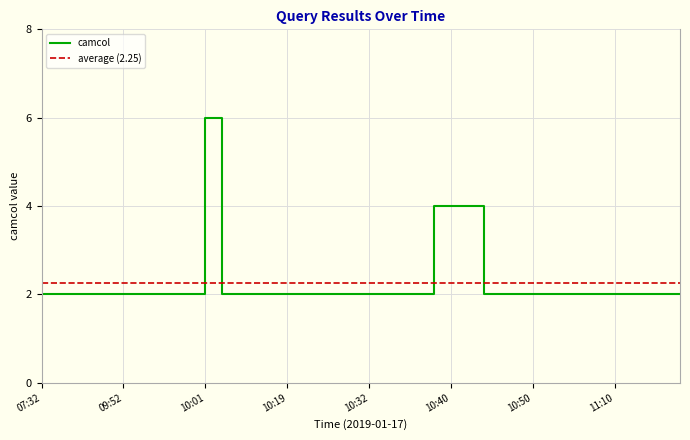

Where is the data nearest to the value 4?

10:38